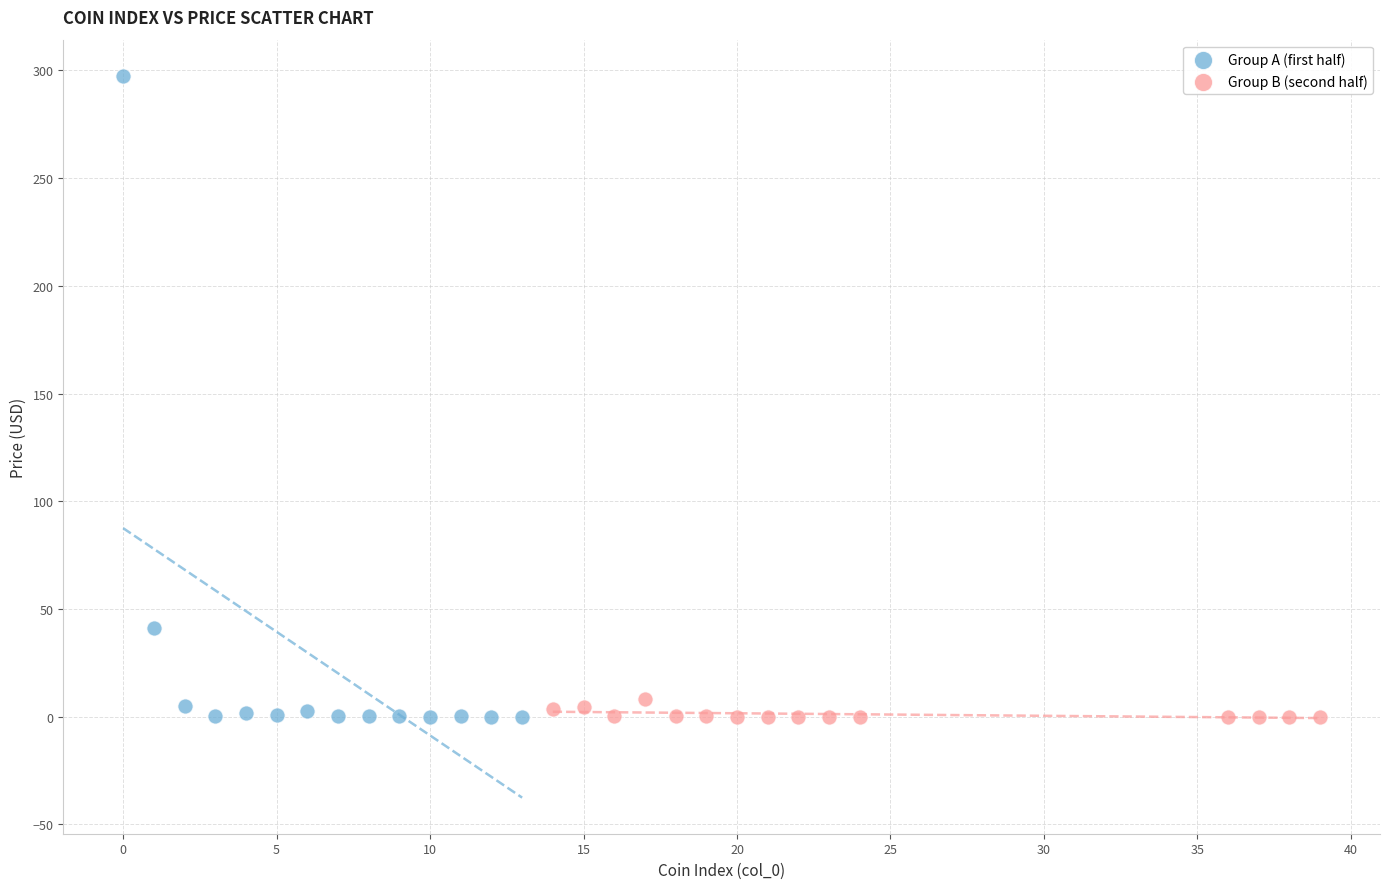

Which series reaches the maximum Y coordinate?

Group A (first half)